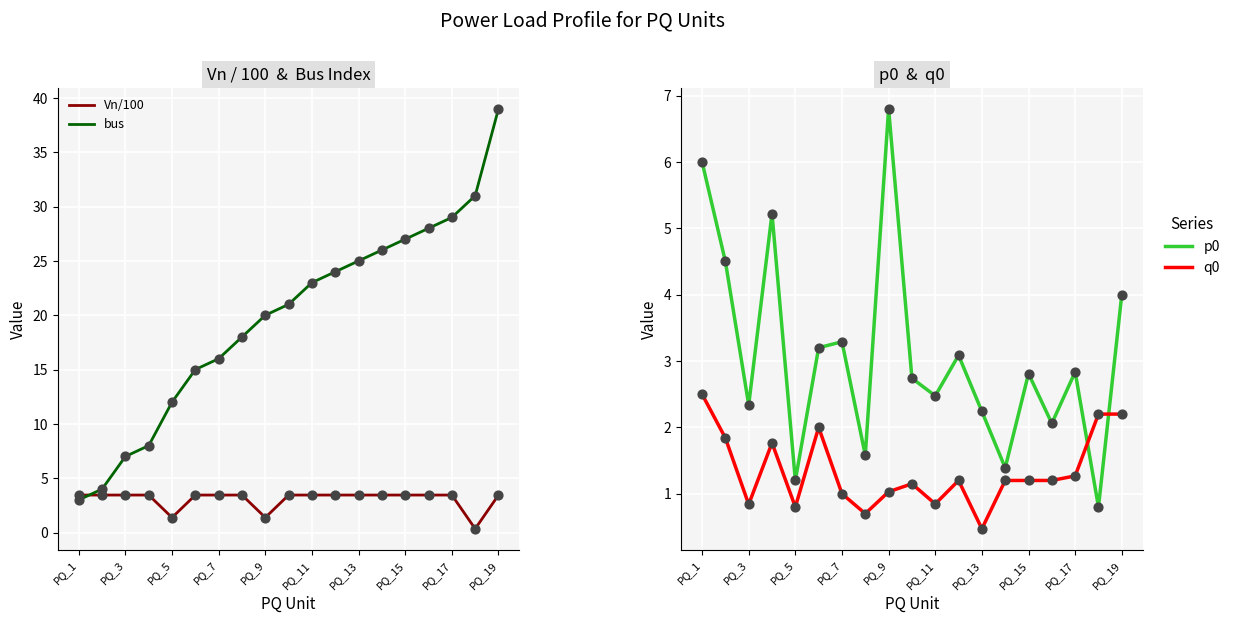

Which series has the largest total across all categories?

bus